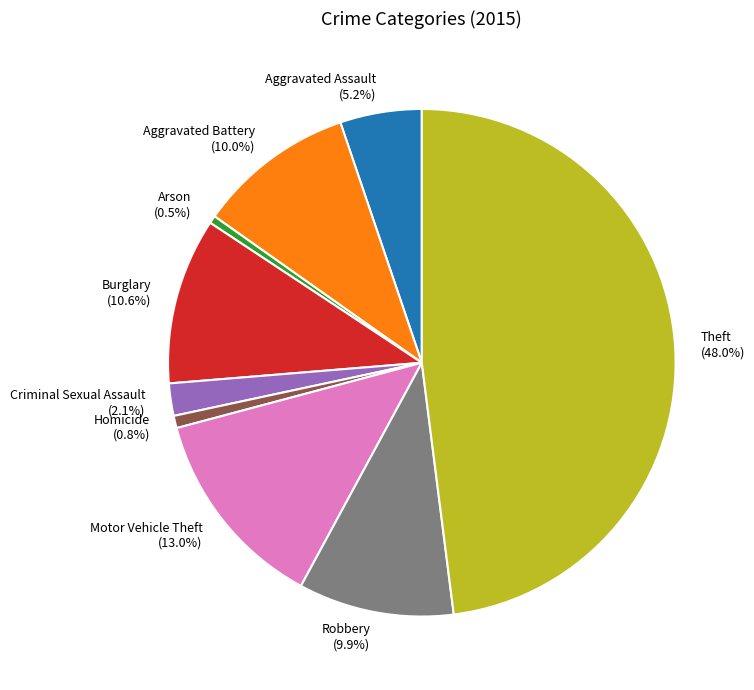

To the nearest percent, what percentage of the pie is Motor Vehicle Theft?

13%